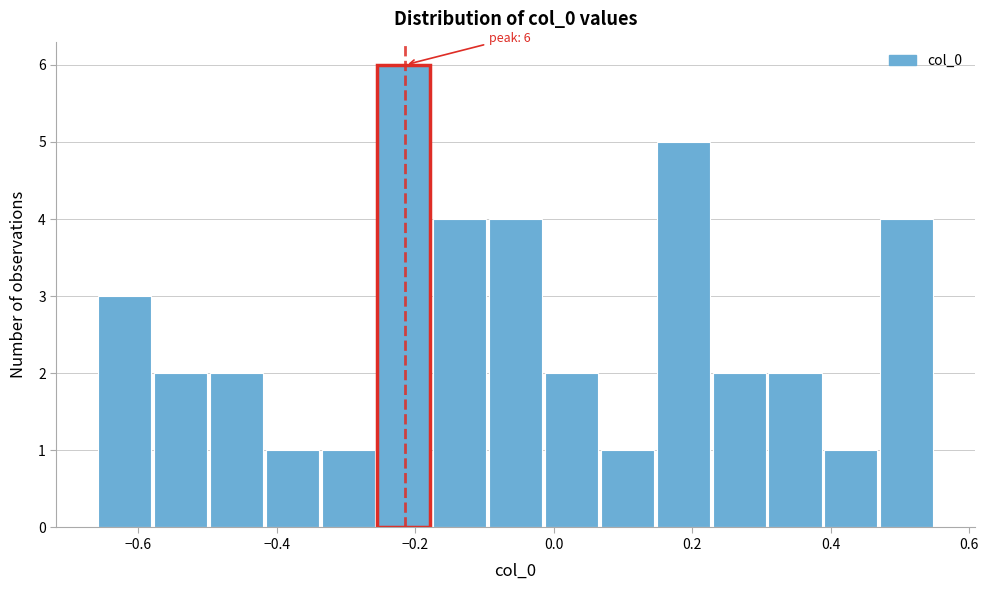

Over which range of the x-axis is the bar tallest?

-0.26 to -0.18